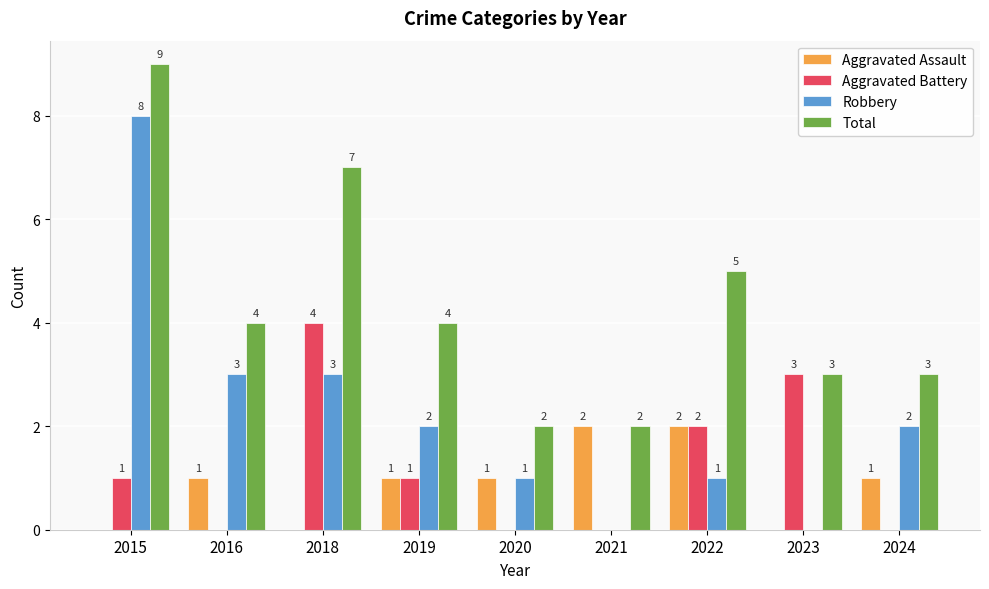

Which series has the largest total across all categories?

Total